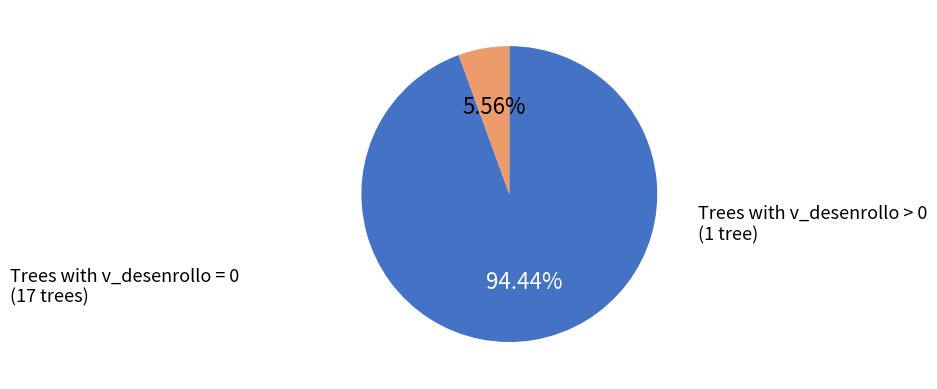

Does any single category account for the majority?

Yes